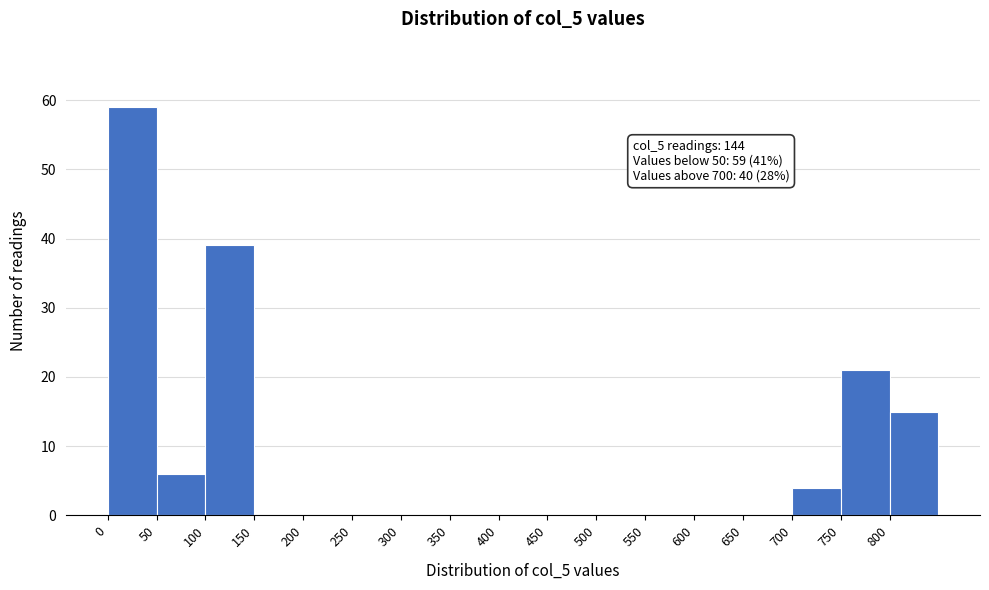

Over which range of the x-axis is the bar tallest?

0 to 50